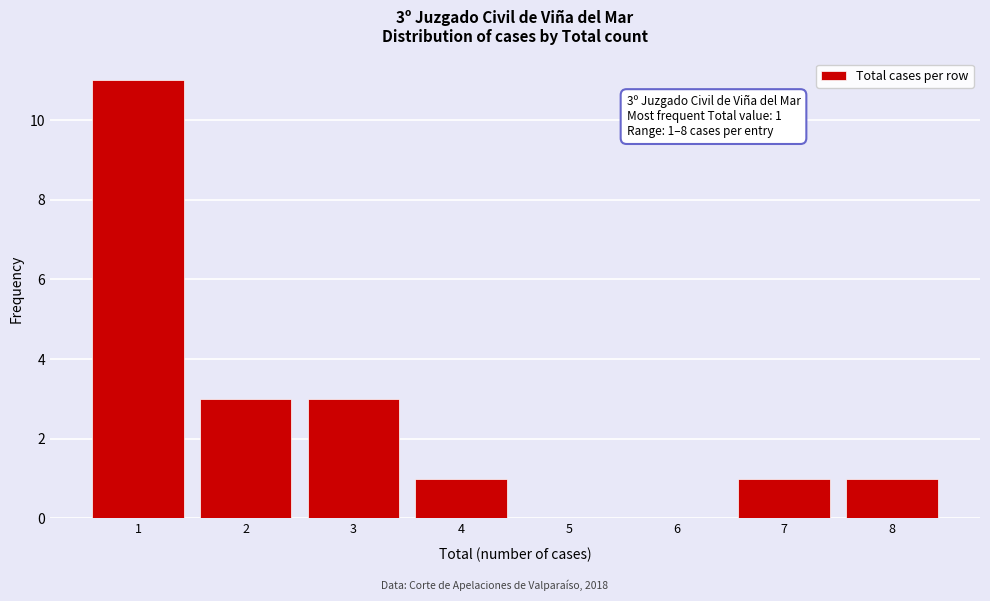

Over which range of the x-axis is the bar tallest?

0.5 to 1.5